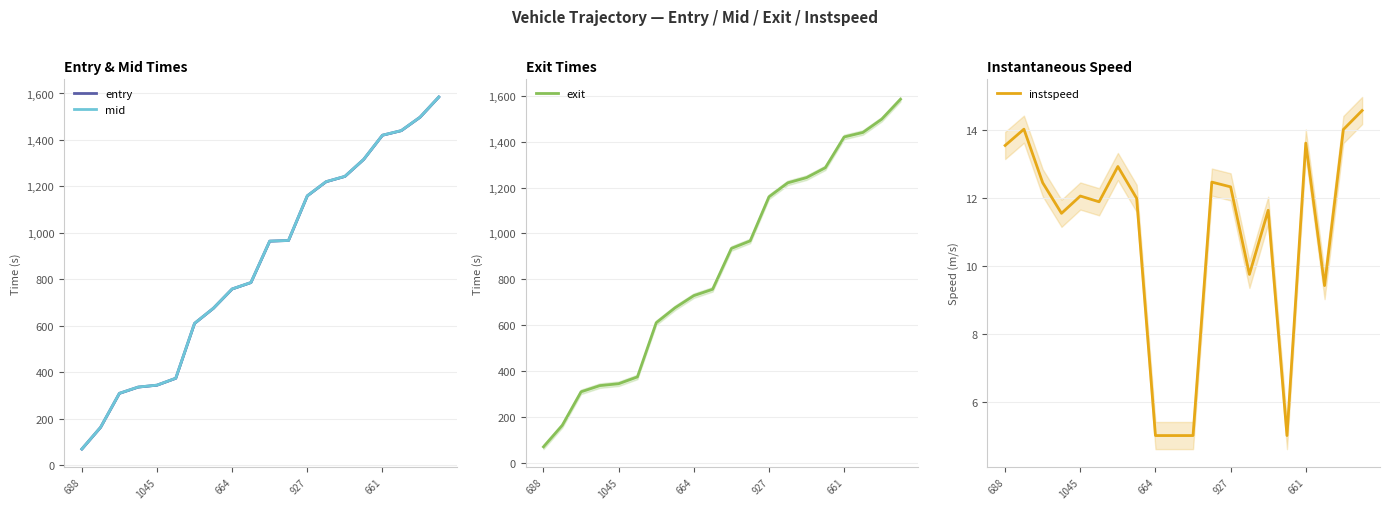

Is the value of entry at 7 greater than the value of instspeed at 19?

Yes